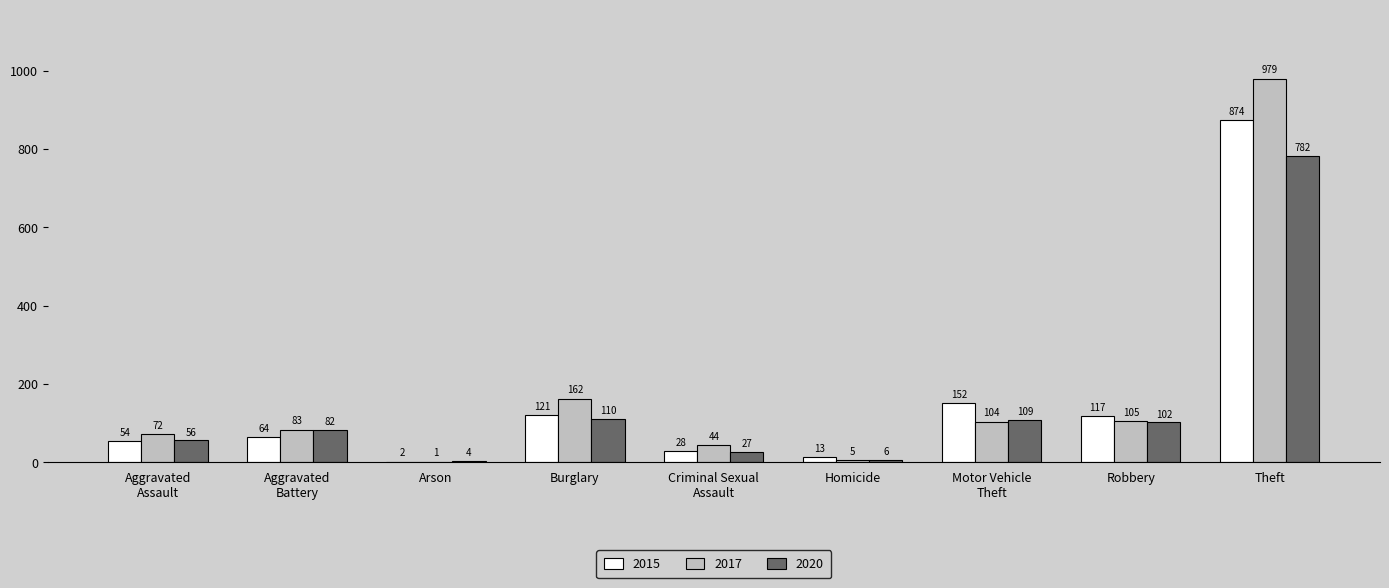

What is the sum of the 2015 values at Arson and Burglary?

123